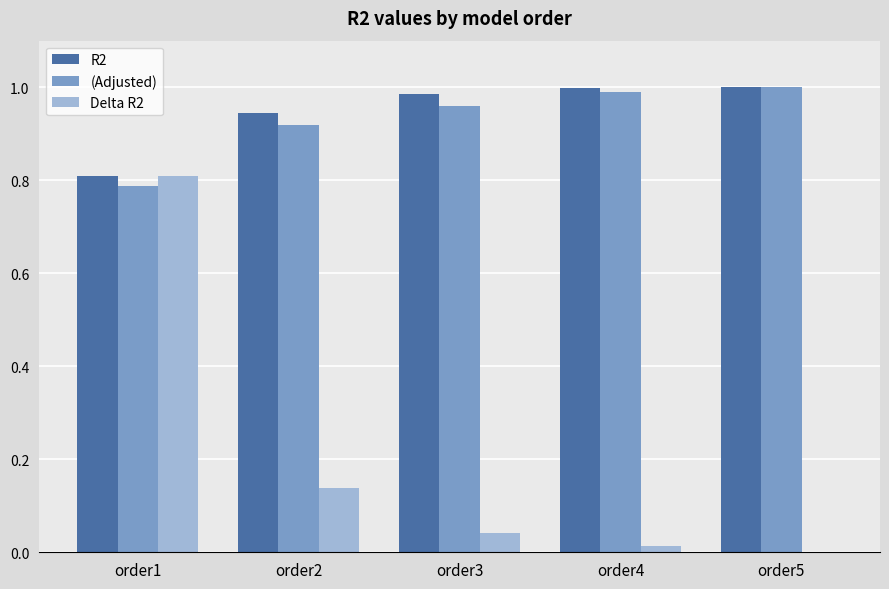

True or false: (Adjusted) has a value of 1.6 at order5.

False